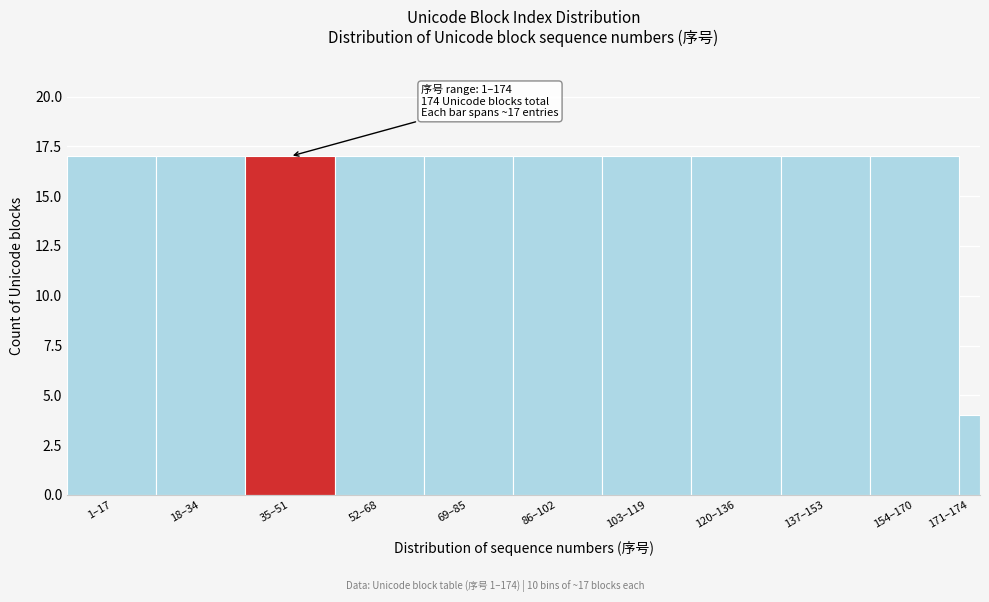

Reading left to right, list all the values displayed in this chart.

1–17=17	18–34=17	35–51=17	52–68=17	69–85=17	86–102=17	103–119=17	120–136=17	137–153=17	154–170=17	171–174=4